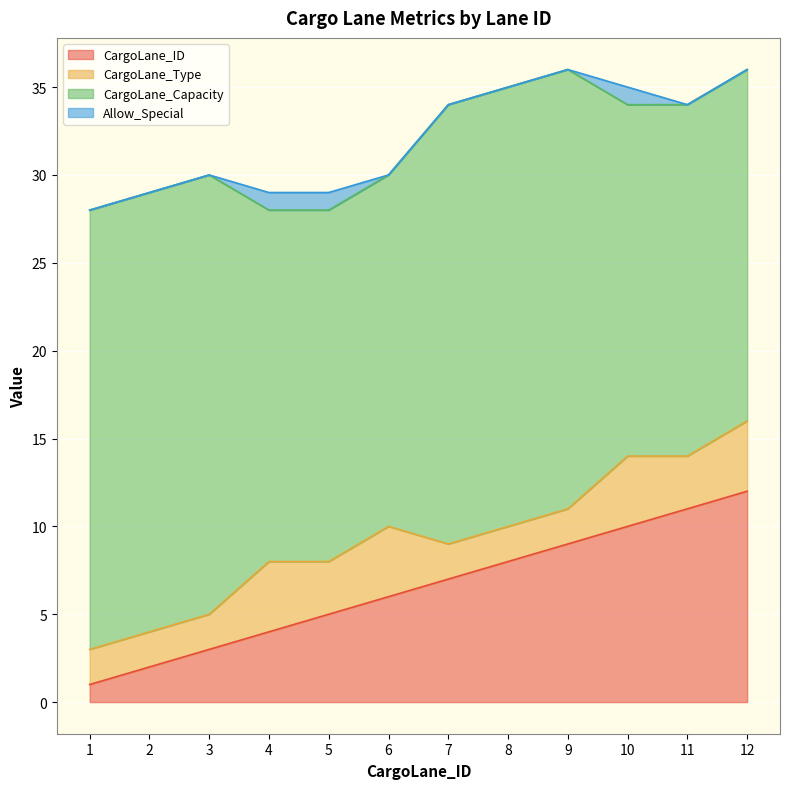

Between 4 and 8, which series saw the biggest shift?

CargoLane_Capacity